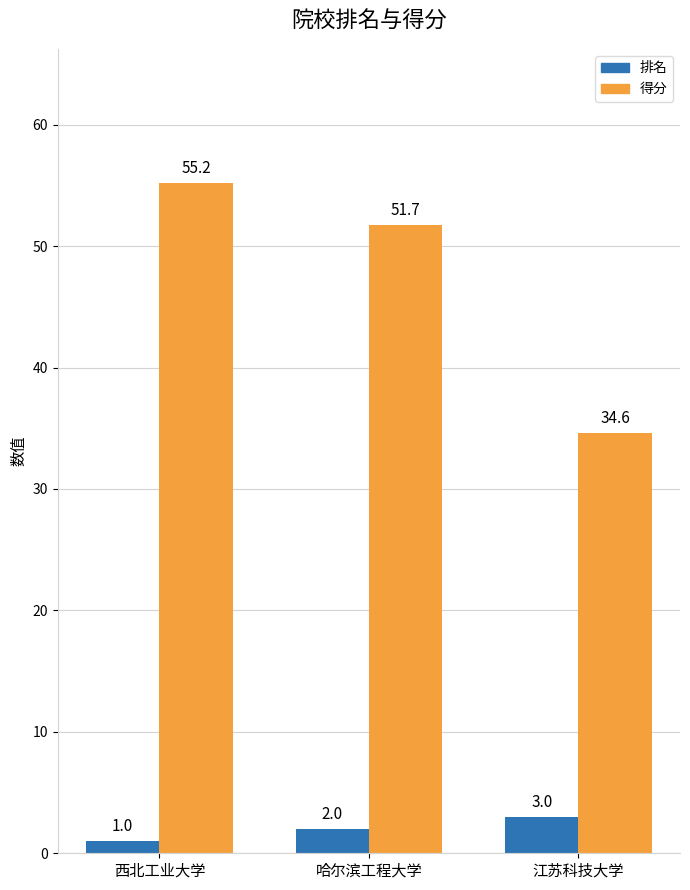

Which series has the largest range (max minus min)?

得分